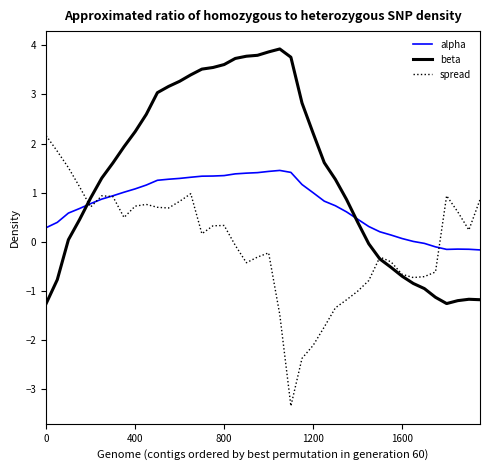

List the series in order of their peak value, highest first.

beta, spread, alpha